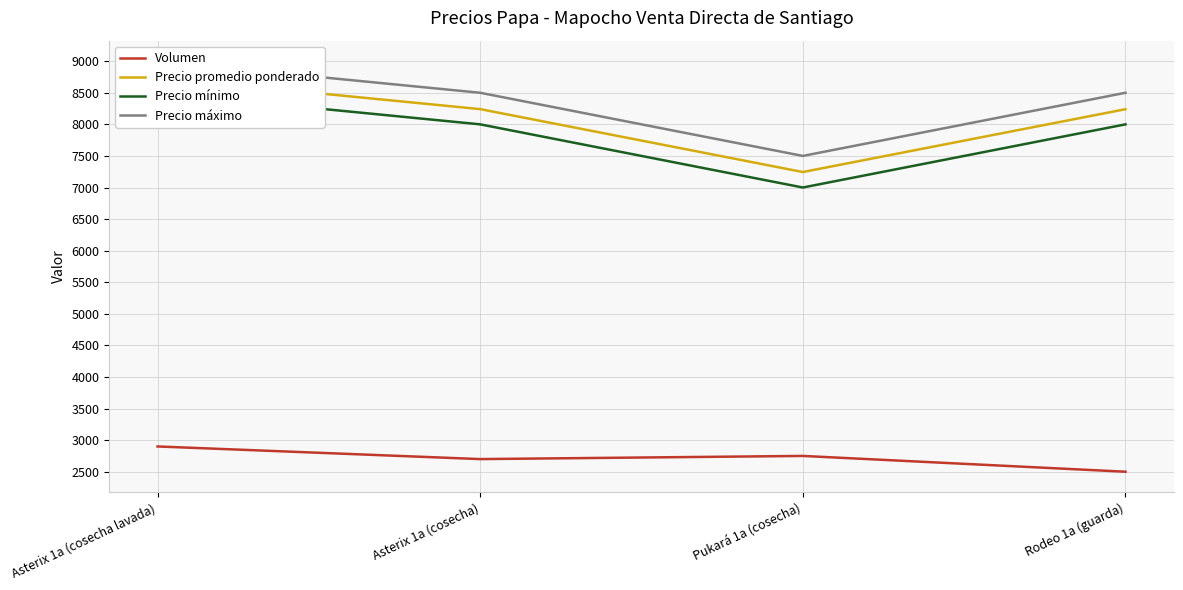

What is the difference between the second highest and minimum values in the Precio promedio ponderado series?

996